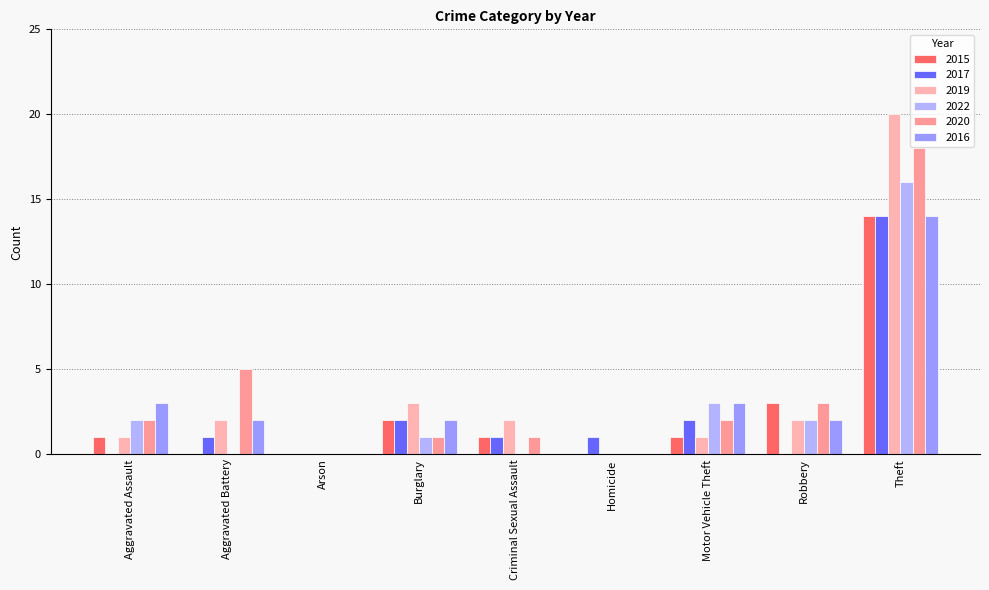

What is the sum of all 2017 values?

21